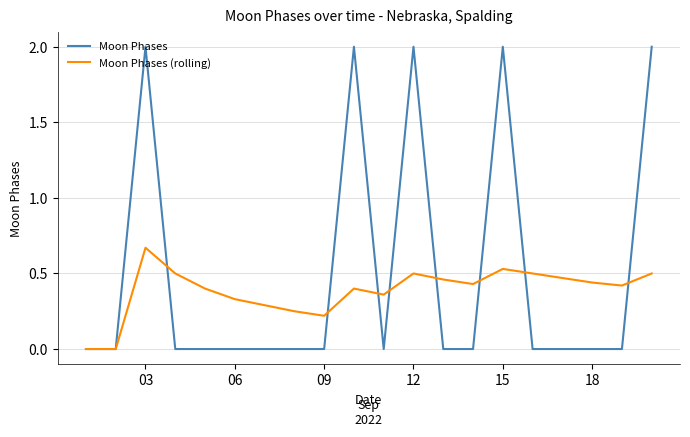

Rank the series by their average value, from lowest to highest.

Moon Phases (rolling), Moon Phases